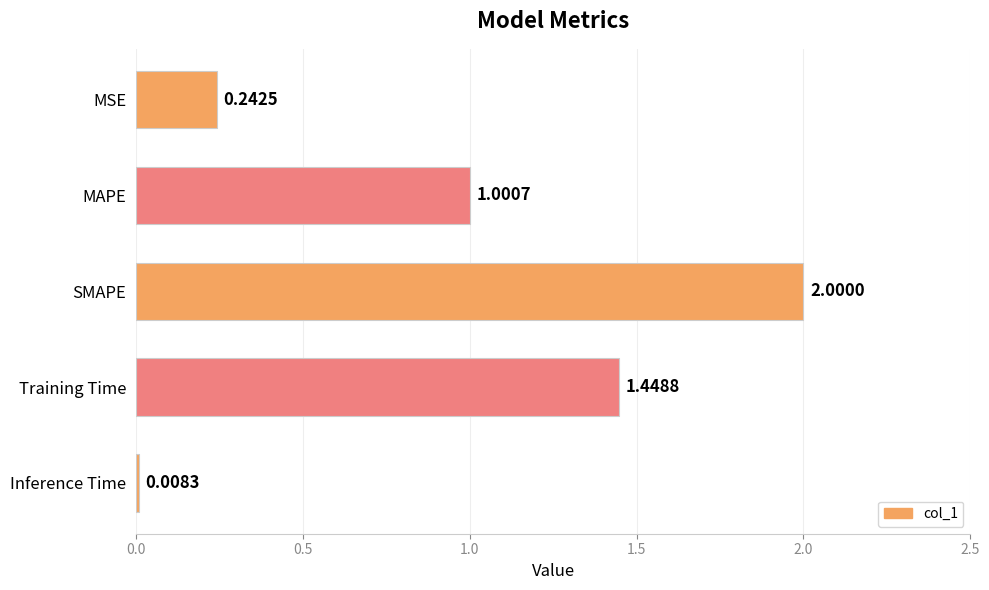

What is the difference between the maximum and minimum values?

2.0